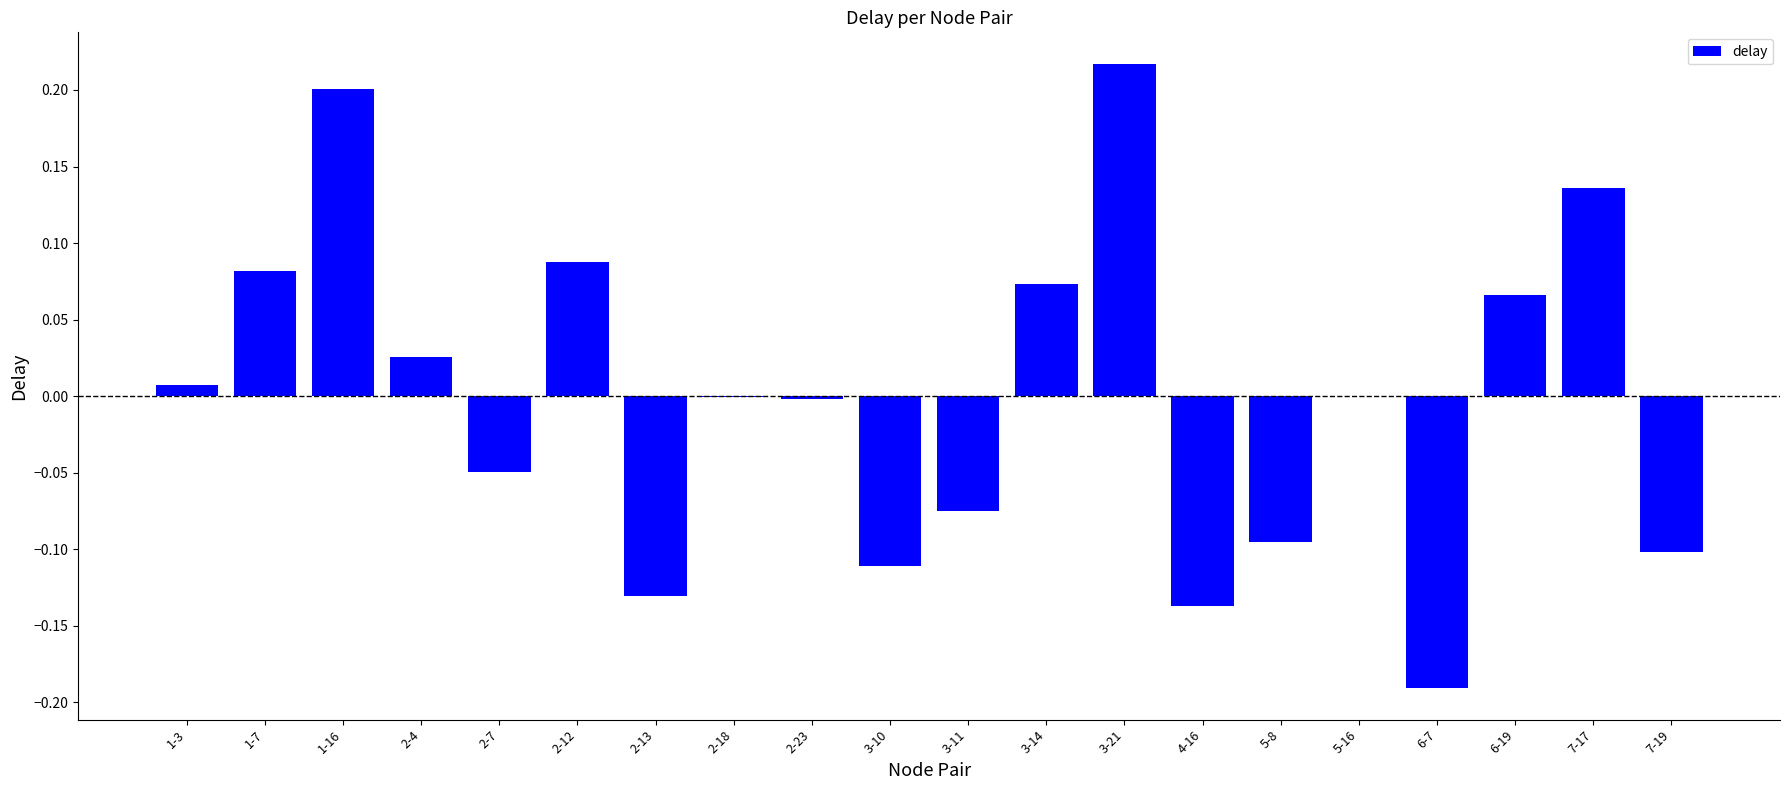

Is it true that the value at 2-7 is -0.0?

True